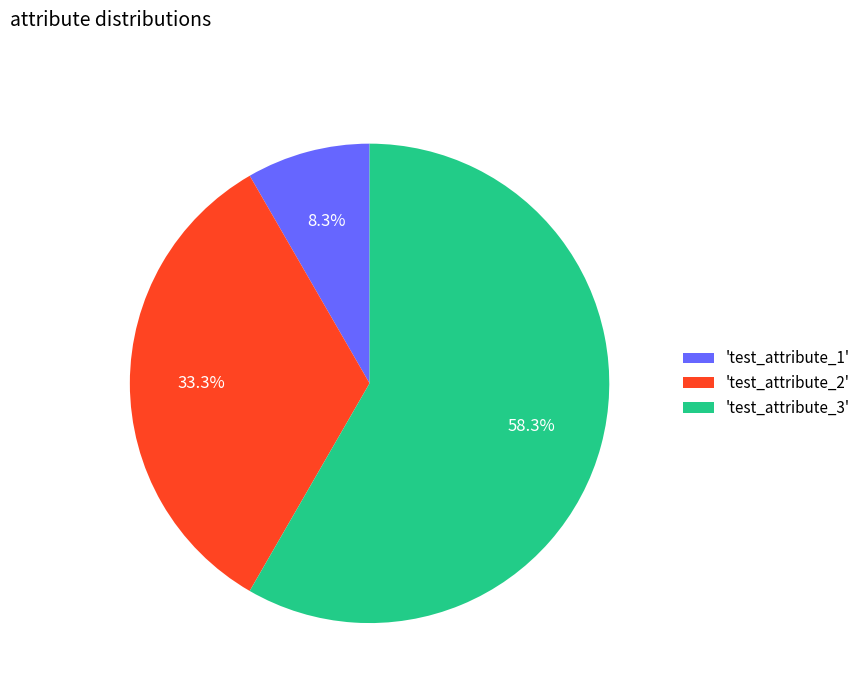

Which has a higher value, 'test_attribute_1' or 'test_attribute_2'?

'test_attribute_2'